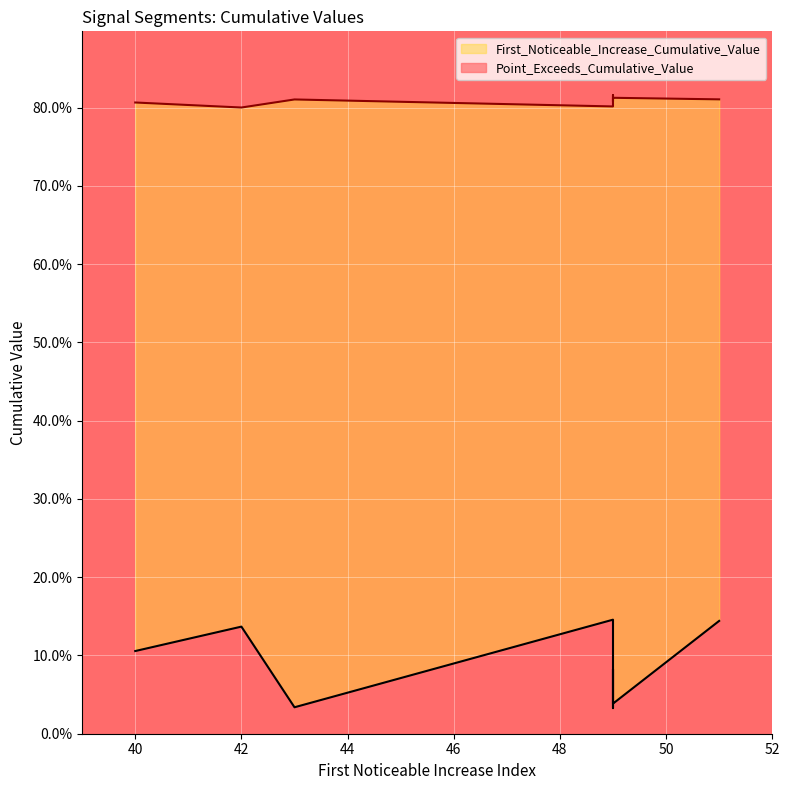

True or false: Point_Exceeds_Cumulative_Value and First_Noticeable_Increase_Cumulative_Value cross at least once.

False